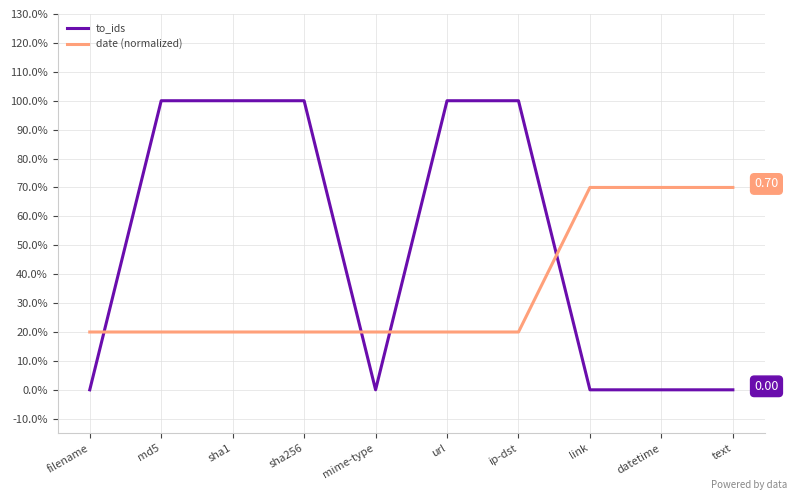

What is the maximum value for date (normalized)?

0.7